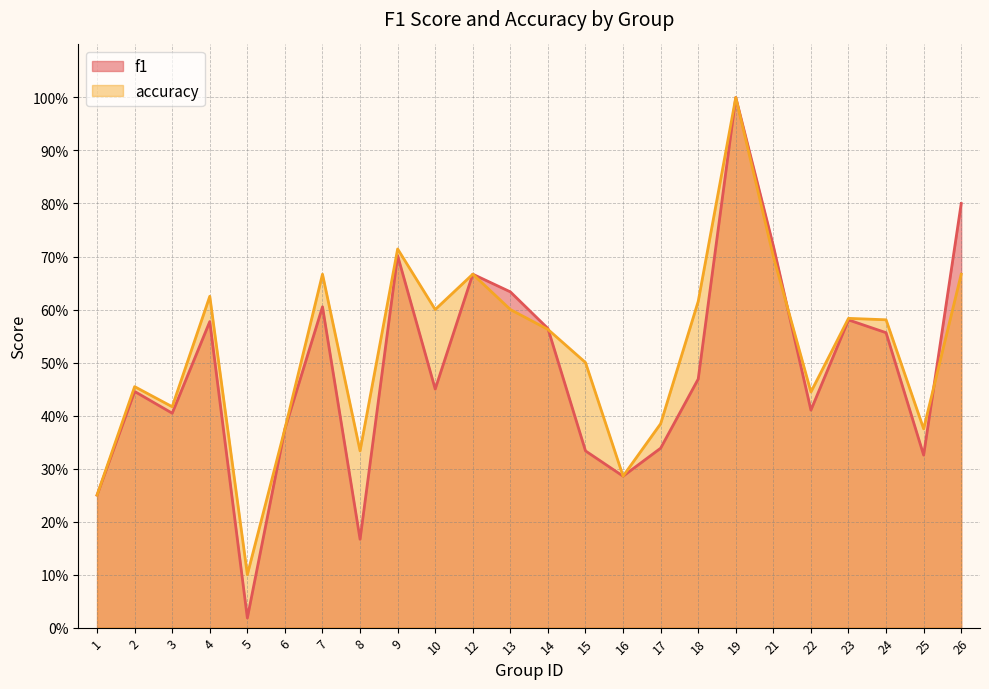

How many interior local peaks does the accuracy series have?

7